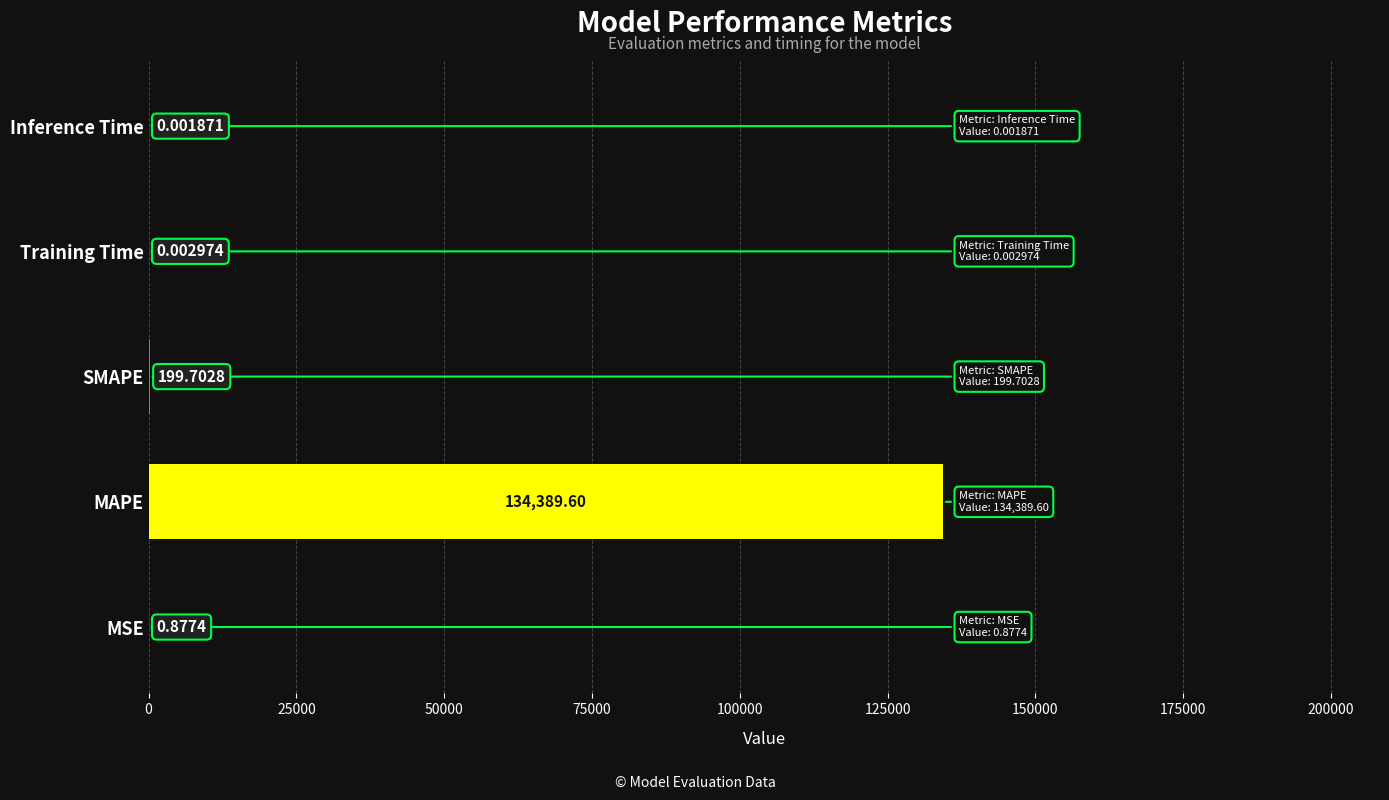

What is the sum of the values at SMAPE and MSE?

200.6